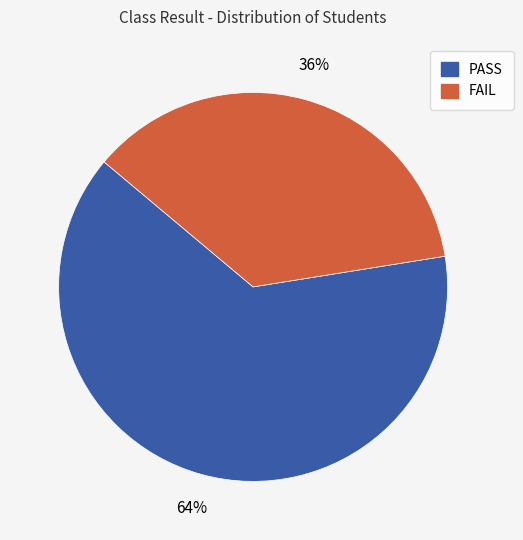

To the nearest percent, what is the average slice percentage?

50%